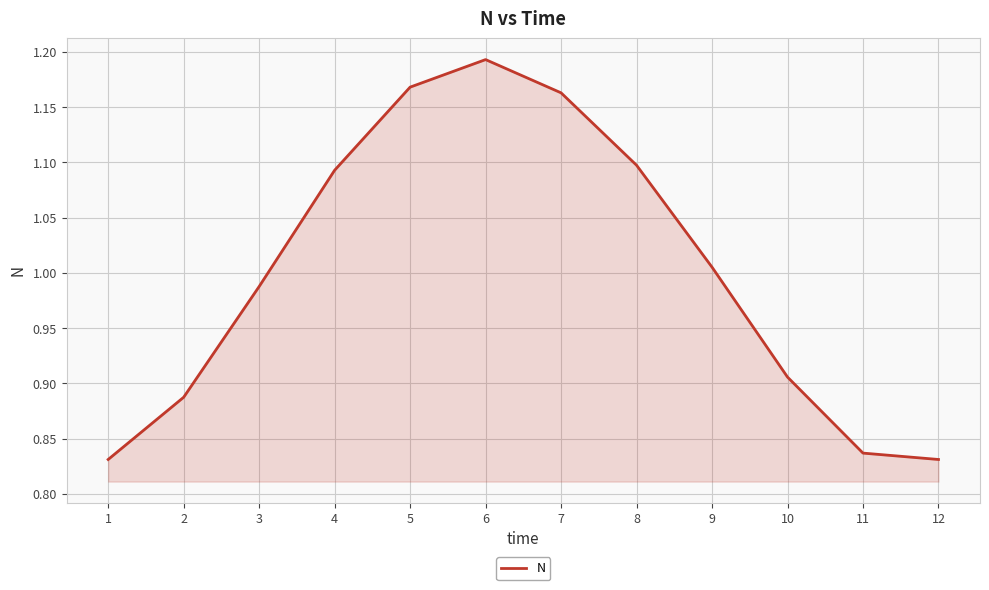

The chart shows a value of 0.3 at 6. True or false?

False